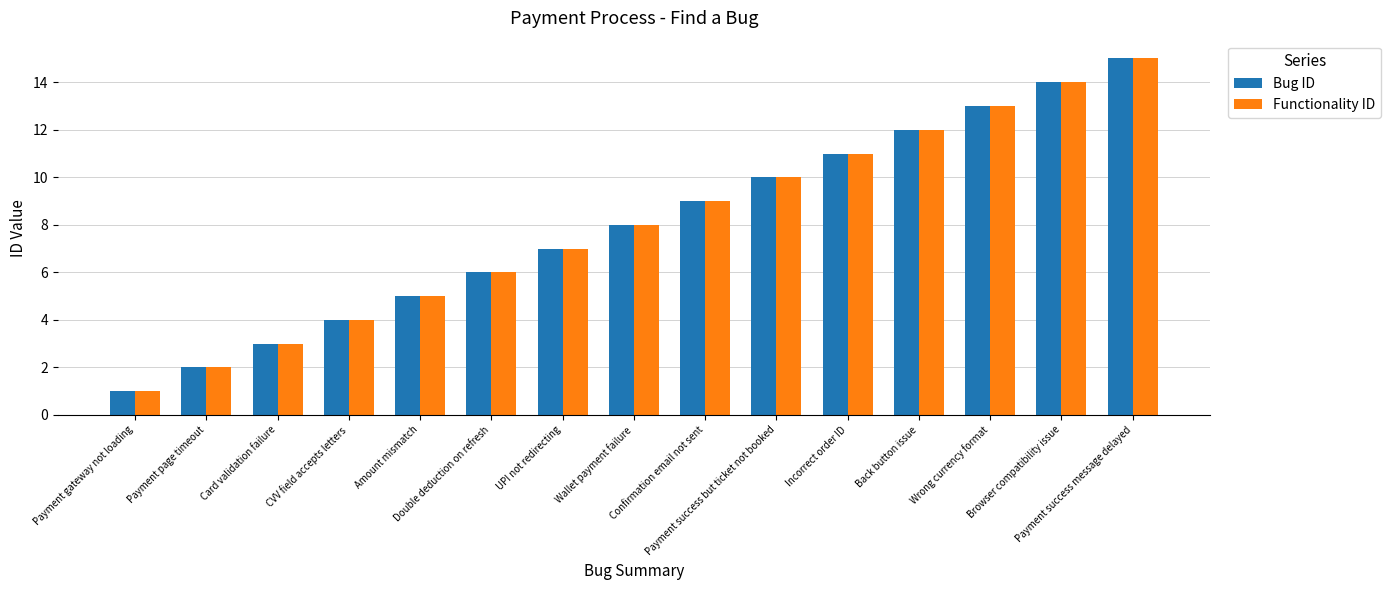

How many bars are there in each group?

2